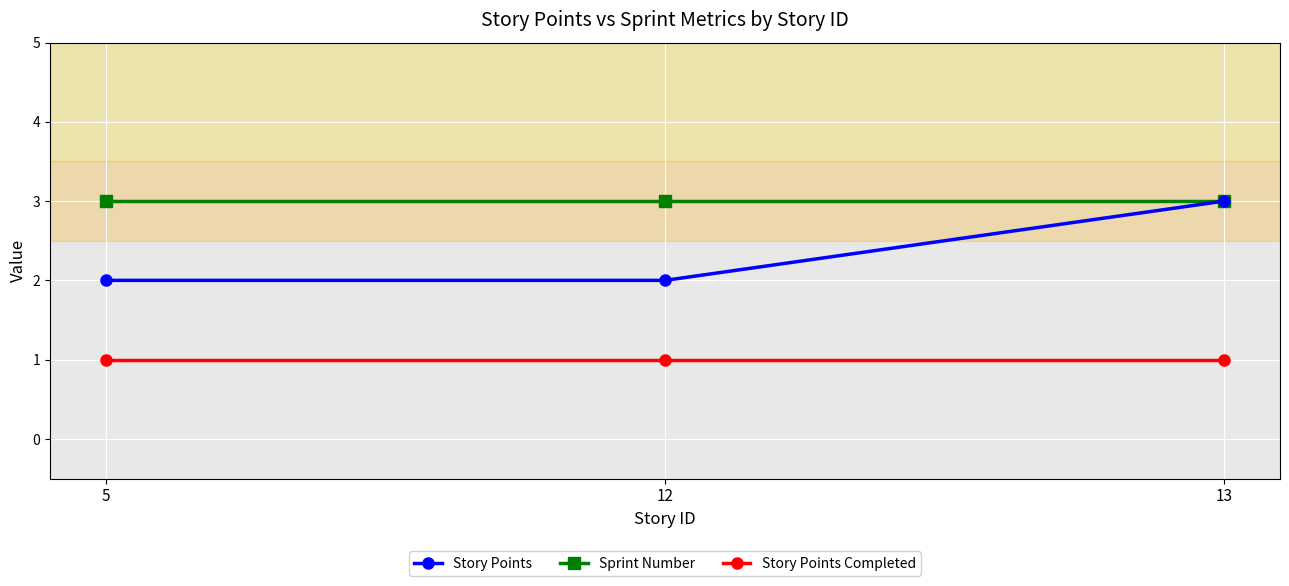

How many lines are shown in the chart?

3